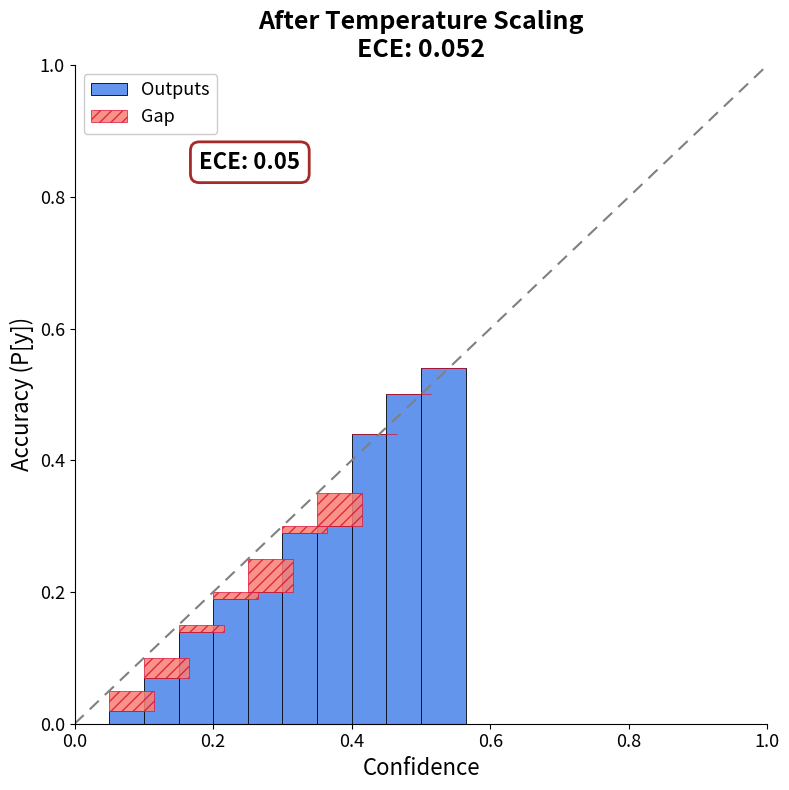

What is the sum of all Outputs values?

2.7